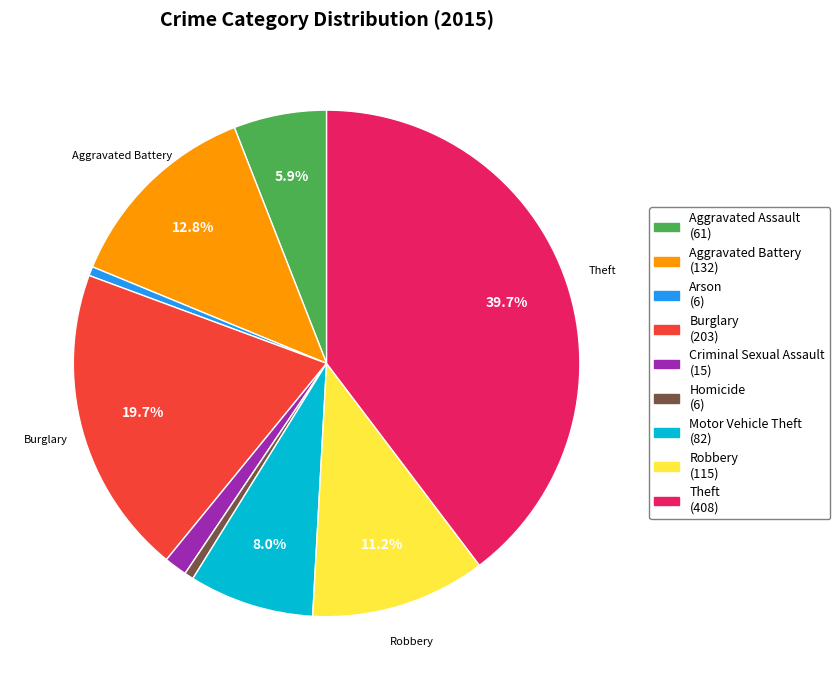

Is it true that Robbery is 11% of the pie?

True